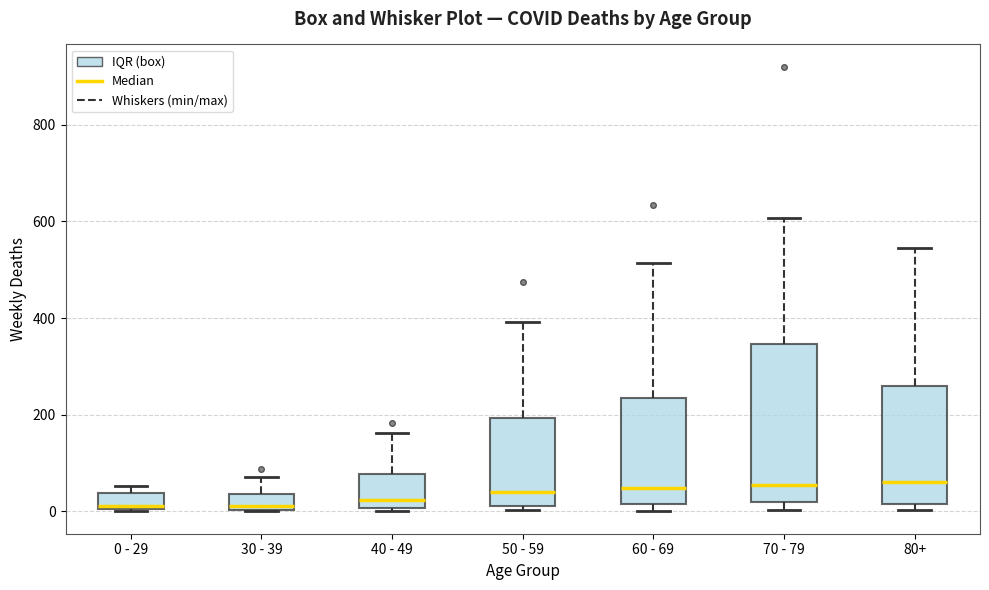

Reading left to right, read every box against the y-axis: the position of its median line, the range the box covers, and the ends of its whiskers. The values are not printed on the chart, so give them approximately, as read against the axis.

0 - 29: median 20, box 0 to 40, whiskers 0 to 60
30 - 39: median 20, box 0 to 40, whiskers 0 to 80
40 - 49: median 20, box 0 to 80, whiskers 0 (just below the box's lower edge) to 160
50 - 59: median 40, box 20 to 200, whiskers 0 to 400
60 - 69: median 40, box 20 to 240, whiskers 0 to 520
70 - 79: median 60, box 20 to 340, whiskers 0 to 600
80+: median 60, box 20 to 260, whiskers 0 to 540